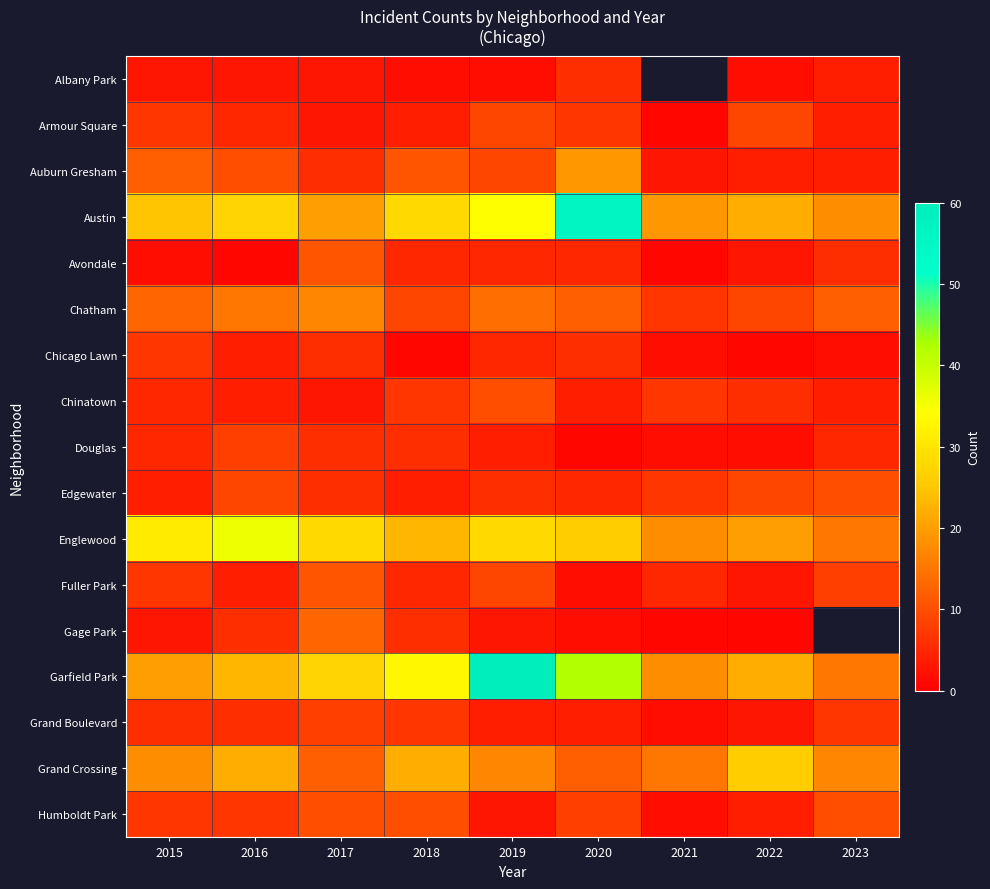

Between 2019 and 2020, which series saw the biggest shift?

Austin